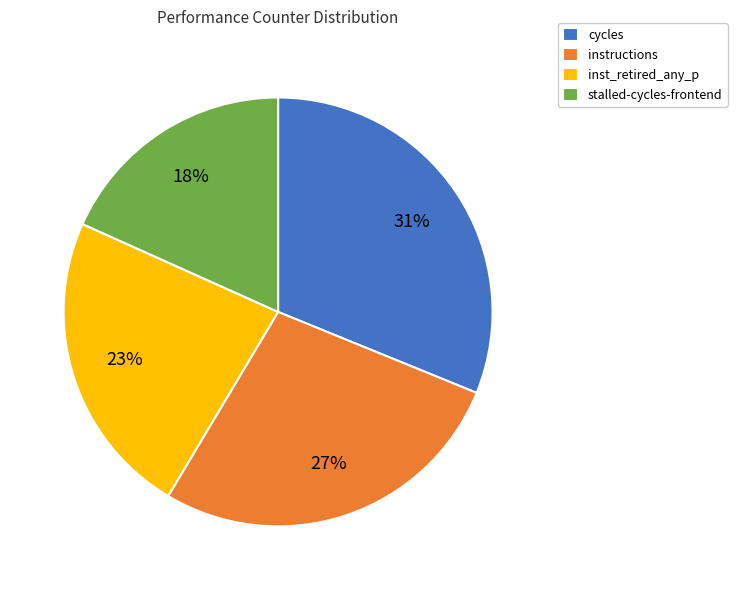

Rank the categories by value from lowest to highest.

stalled-cycles-frontend, inst_retired_any_p, instructions, cycles